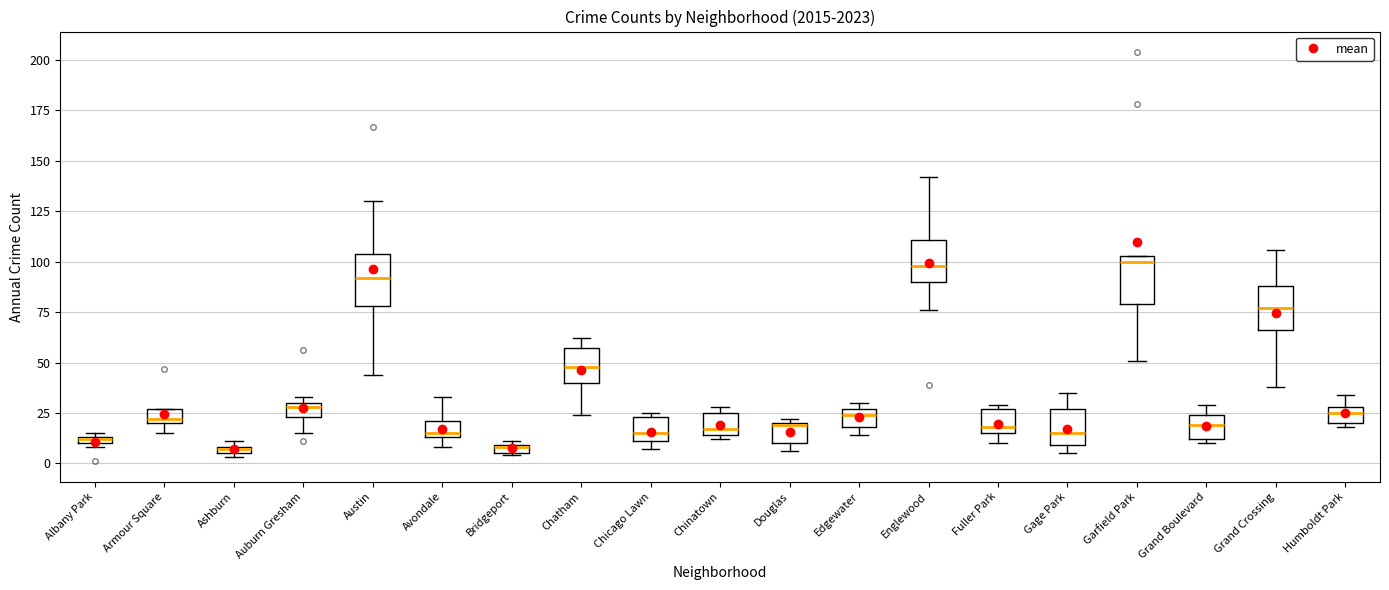

Where is the upper edge of the box for Gage Park on the y-axis? The values are not printed on the chart, so give them approximately, as read against the axis.

25